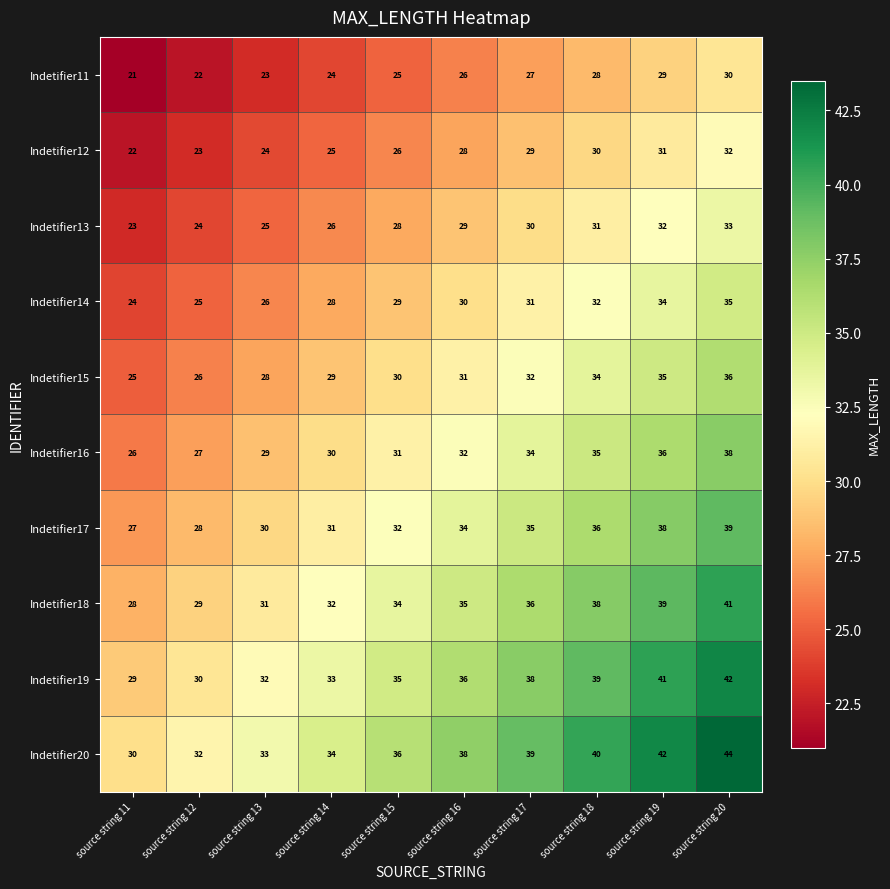

At which label is Indetifier15 closest to 30?

source string 15